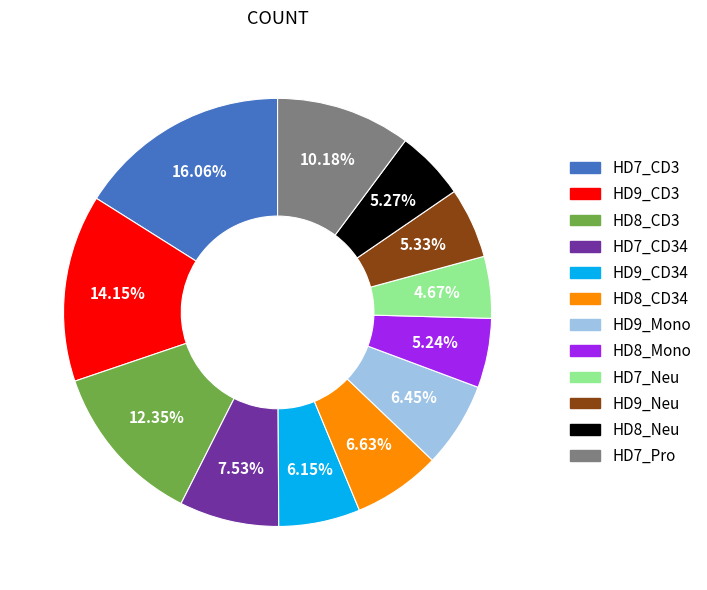

How many slices are in this pie chart?

12